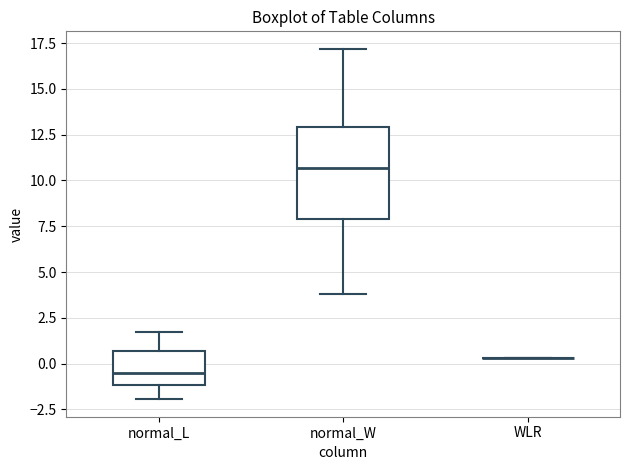

Where does the lower whisker of the box for normal_W end on the y-axis? The values are not printed on the chart, so give them approximately, as read against the axis.

4.0